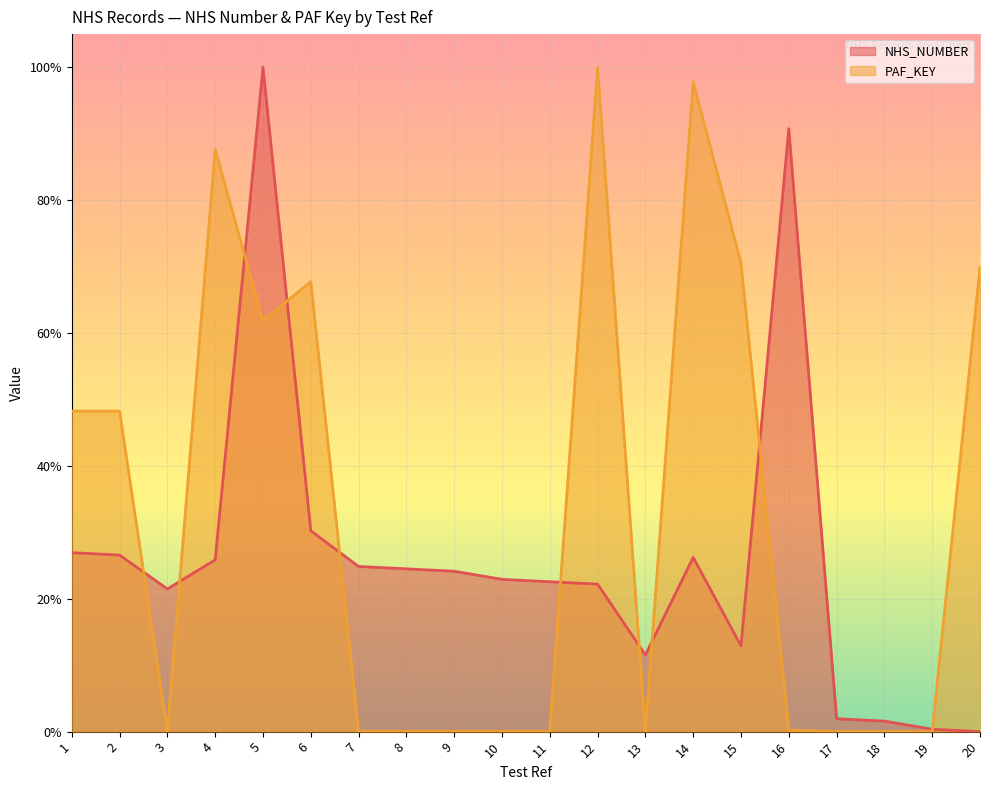

Reading left to right, list all the values displayed in this chart.

NHS_NUMBER: 1=0.3	2=0.3	3=0.2	4=0.3	5=1.0	6=0.3	7=0.2	8=0.2	9=0.2	10=0.2	11=0.2	12=0.2	13=0.1	14=0.3	15=0.1	16=0.9	17=0.0	18=0.0	19=0.0	20=0.0
PAF_KEY: 1=0.5	2=0.5	3=0.0	4=0.9	5=0.6	6=0.7	7=0.0	8=0.0	9=0.0	10=0.0	11=0.0	12=1.0	13=0.0	14=1.0	15=0.7	16=0.0	17=0.0	18=0.0	19=0.0	20=0.7